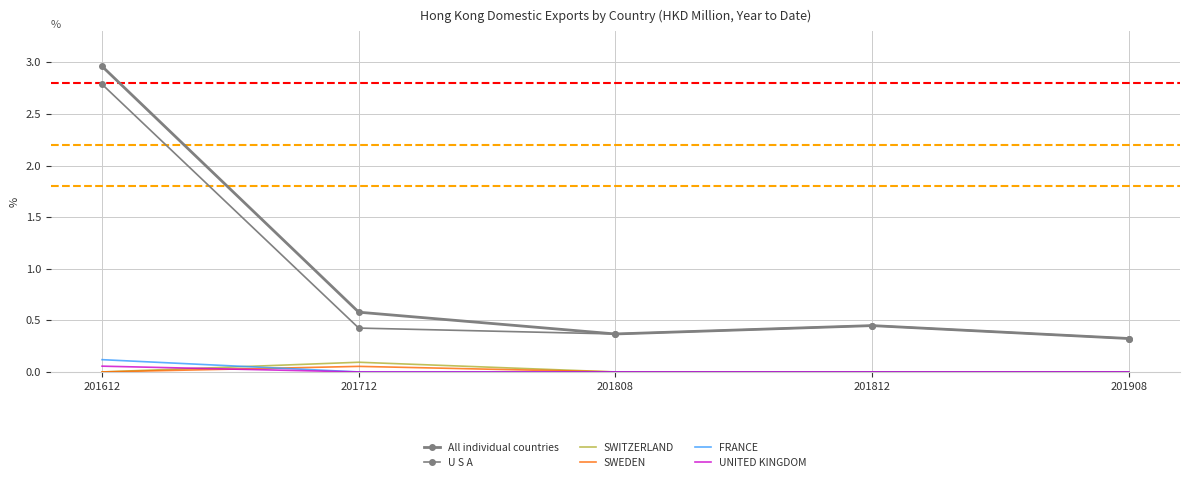

At which category is the sum across all series the highest?

201612